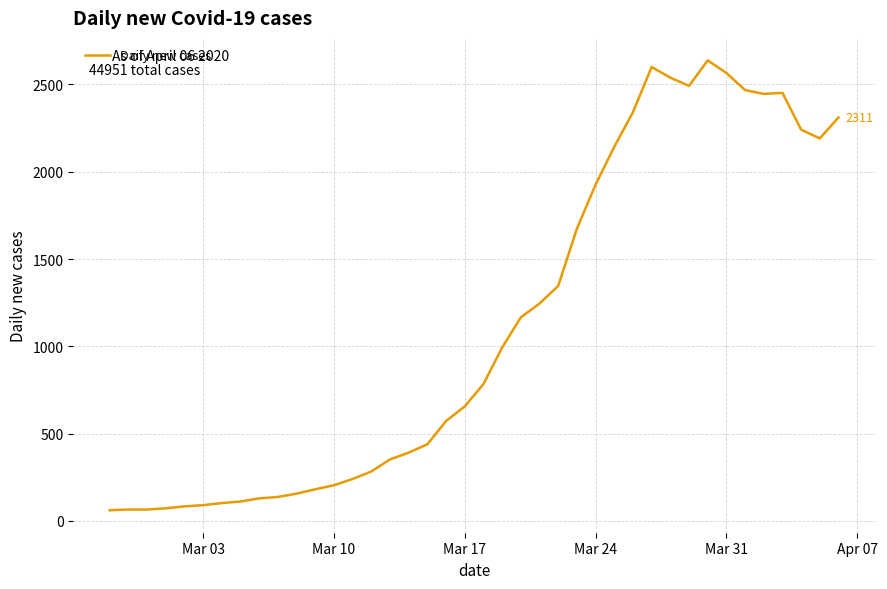

What is the maximum value shown in the chart?

2638